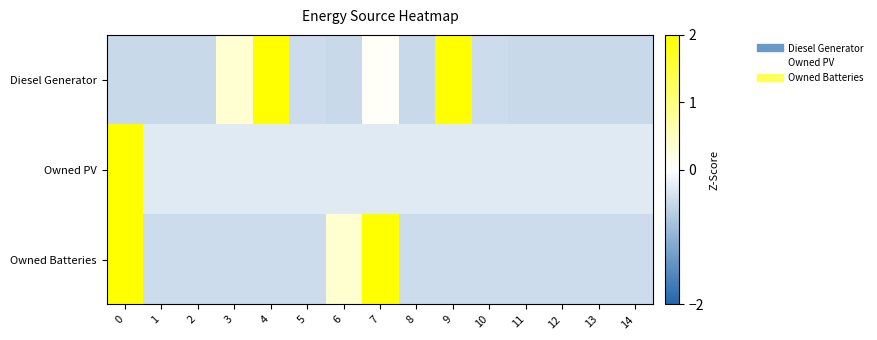

Between 7 and 13, which is larger?

7